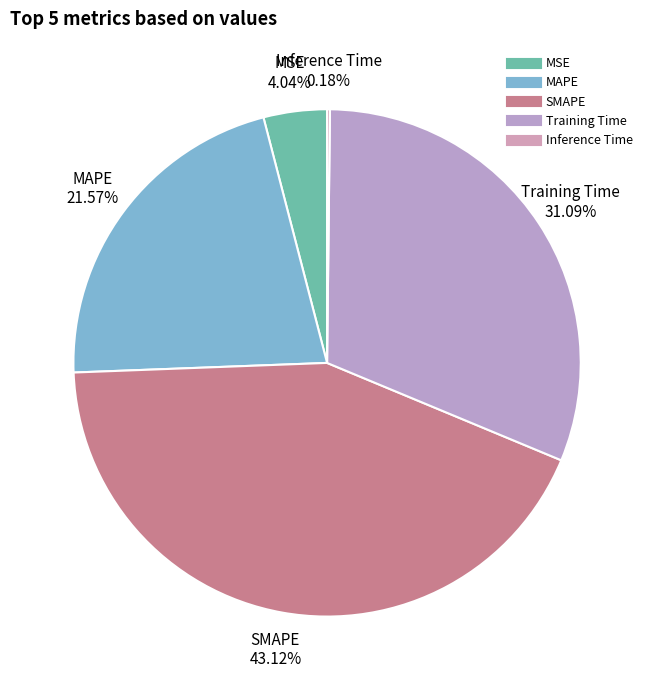

Which category has the biggest portion of the pie?

SMAPE